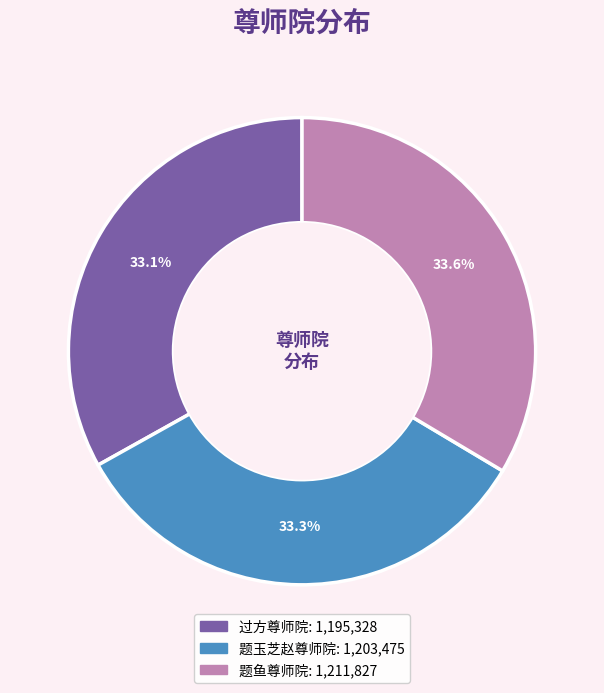

What is the ratio of the value at 题玉芝赵尊师院 to the value at 题鱼尊师院?

1.0